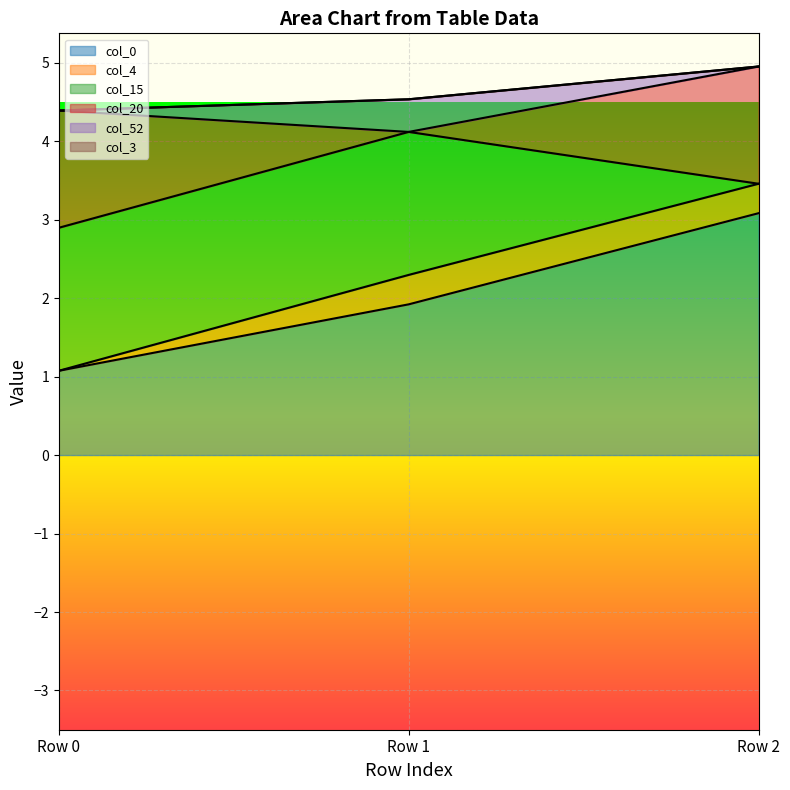

At which label does col_0 reach its minimum?

Row 0